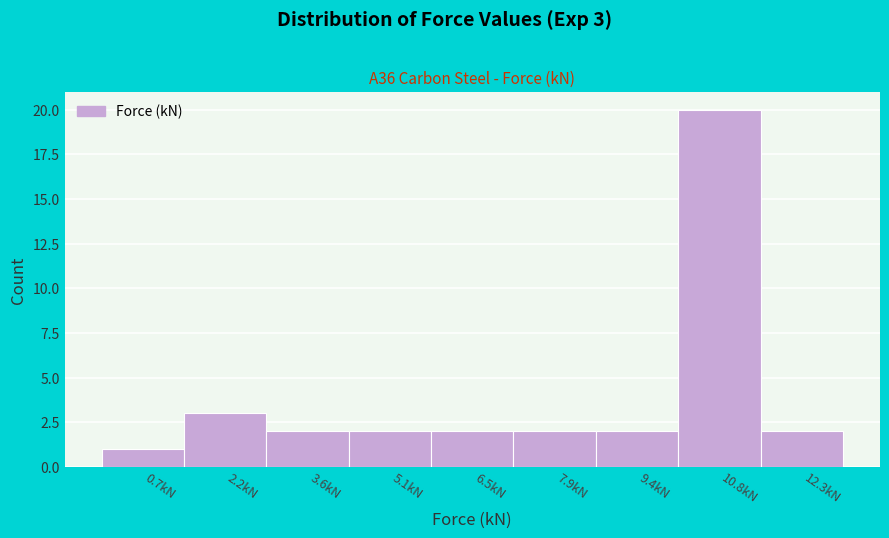

Over which range of the x-axis is the bar tallest?

10.2 to 11.6